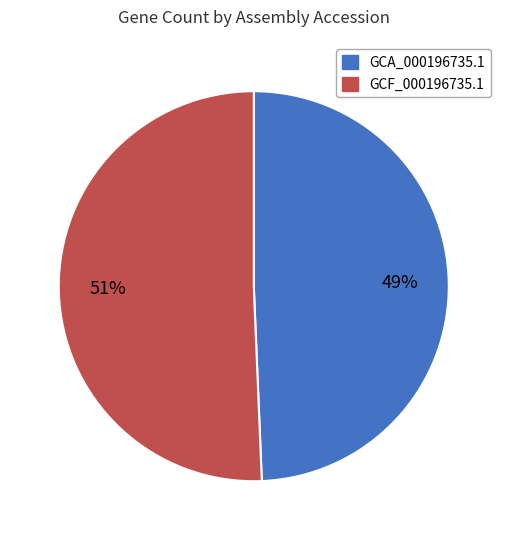

To the nearest percent, what portion does GCF_000196735.1 represent?

51%